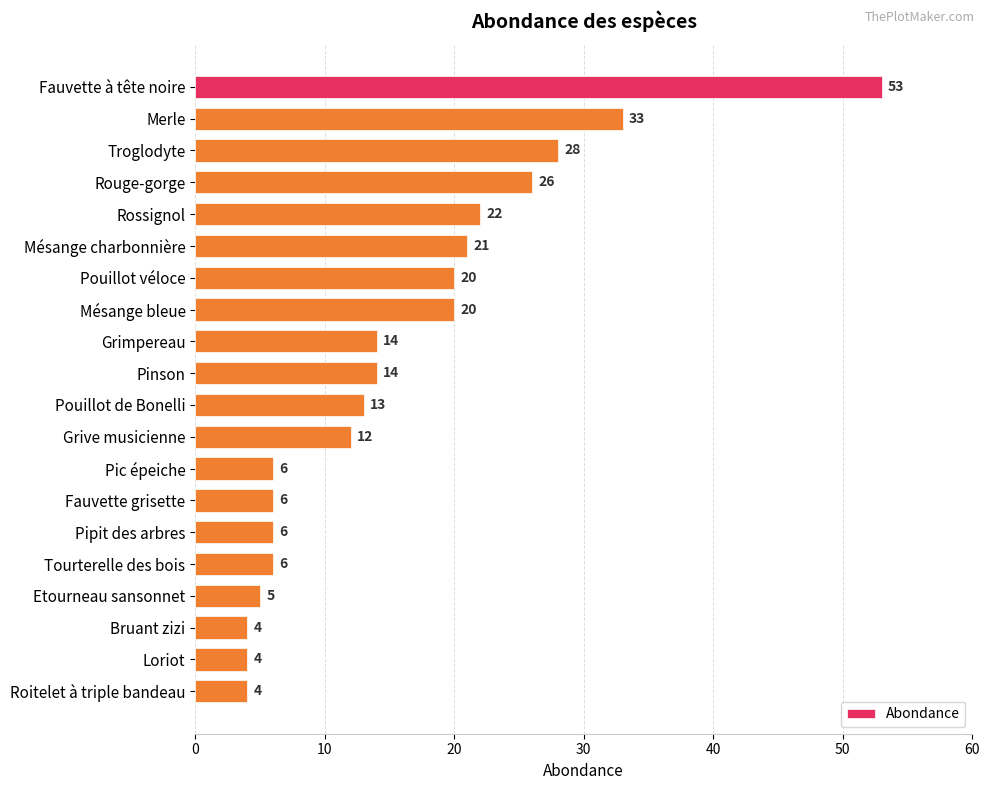

Reading top to bottom, what are all the values shown in this chart?

53	33	28	26	22	21	20	20	14	14	13	12	6	6	6	6	5	4	4	4